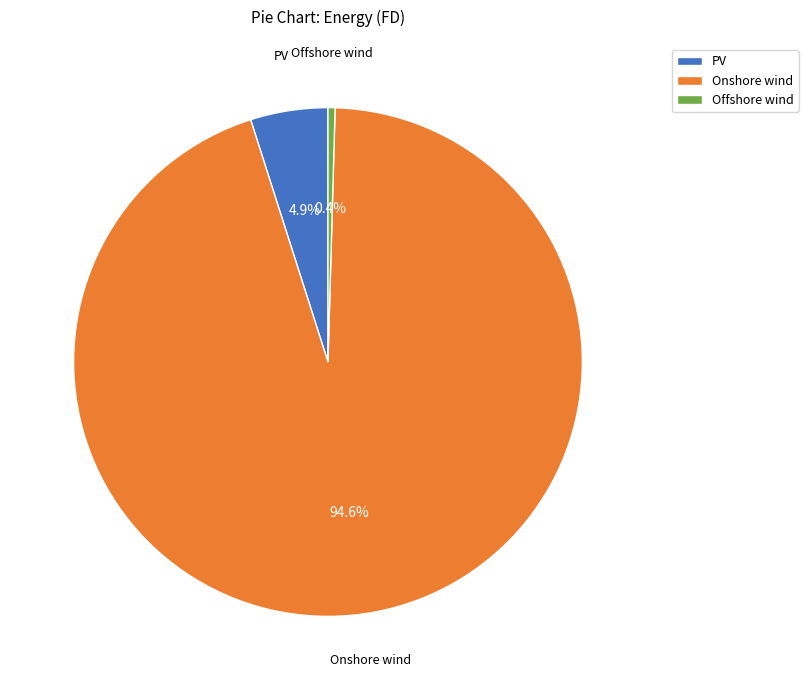

Count the number of slices in the pie.

3